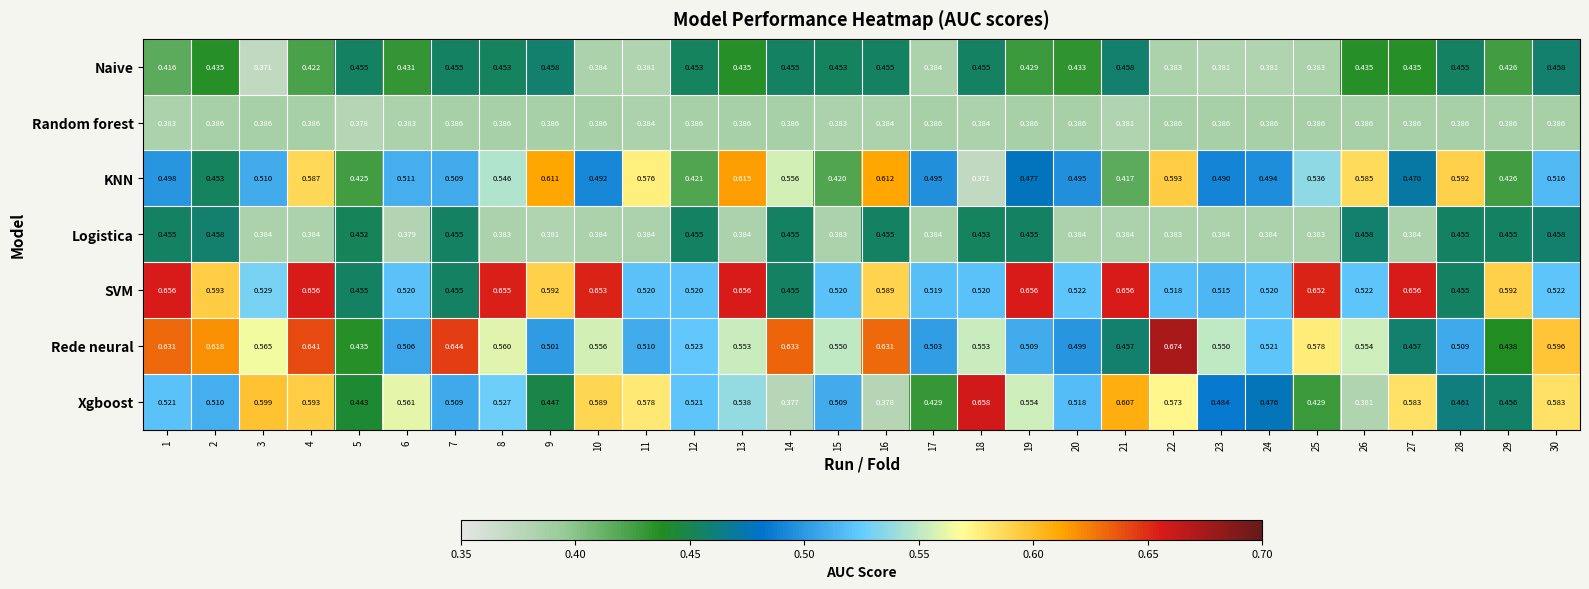

At 2, list the series in order from largest to smallest.

Rede neural, SVM, Xgboost, Logistica, KNN, Naive, Random forest